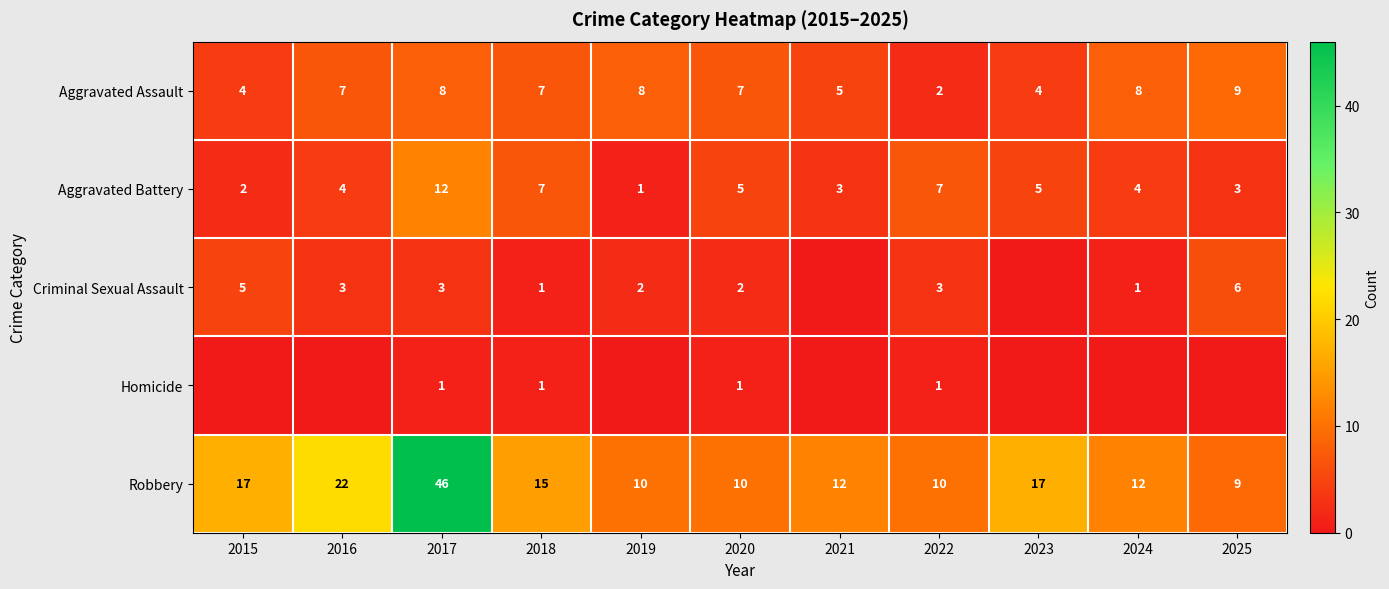

Is the value of Robbery at 2020 greater than the value of Criminal Sexual Assault at 2022?

Yes